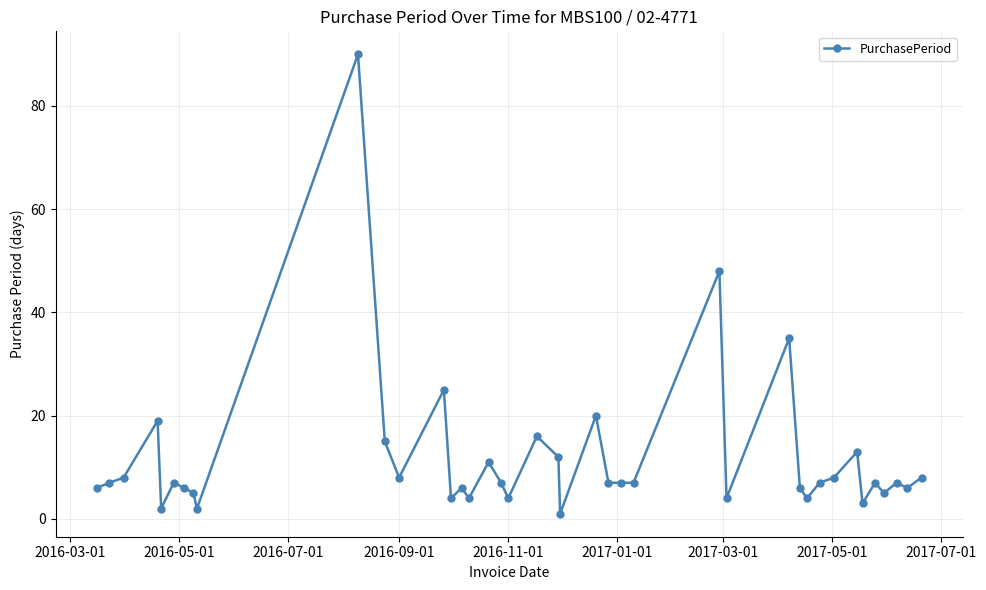

What is the value of the 40th point from the left?

8